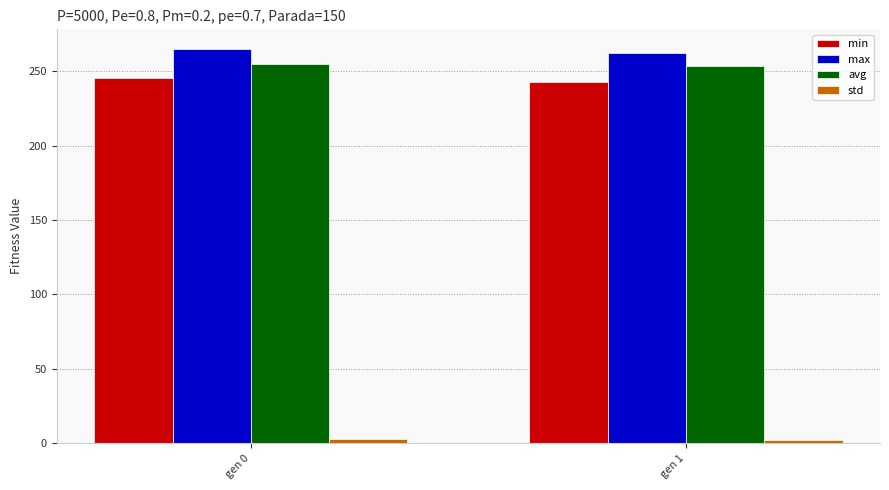

What is the minimum value for max?

262.3